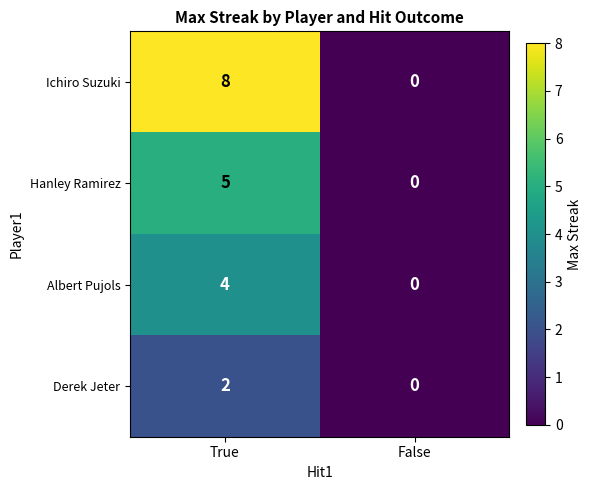

Is the value of Ichiro Suzuki at False greater than the value of Albert Pujols at True?

No